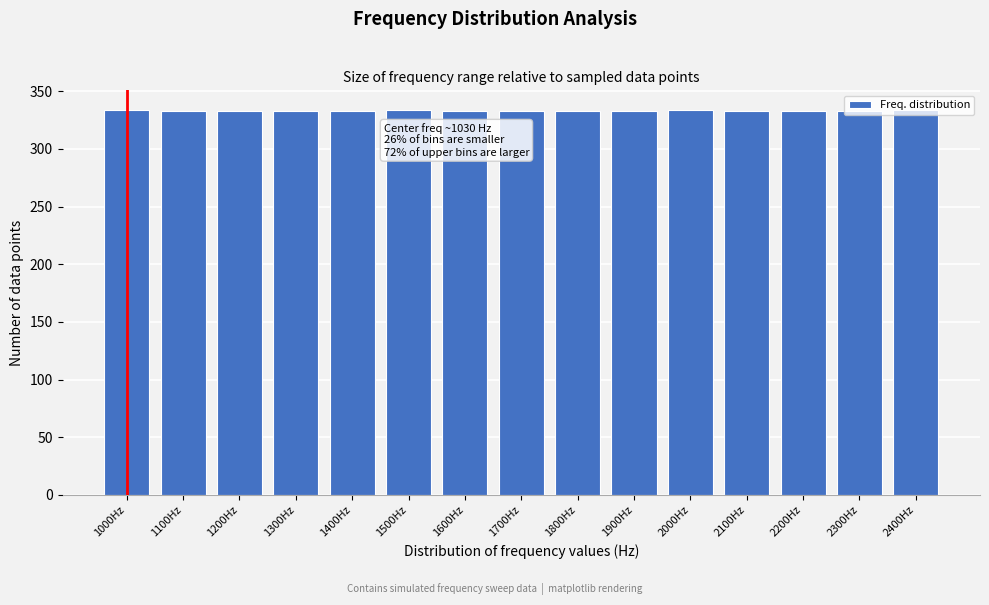

The value at 1400Hz is 517. True or false?

False